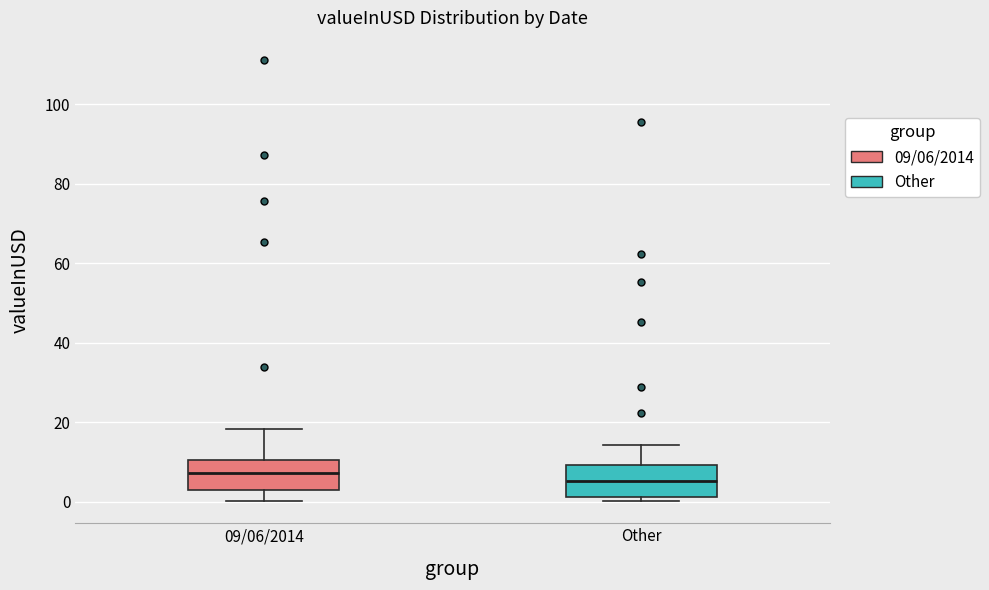

Where is the lower edge of the box for Other on the y-axis? The values are not printed on the chart, so give them approximately, as read against the axis.

2